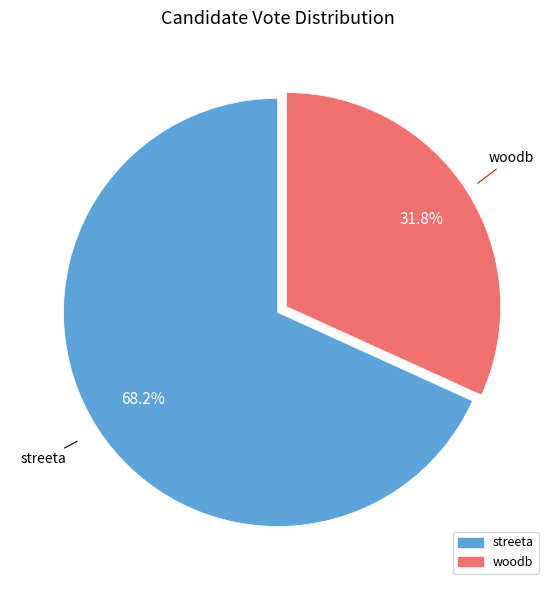

Which slice is the largest?

streeta